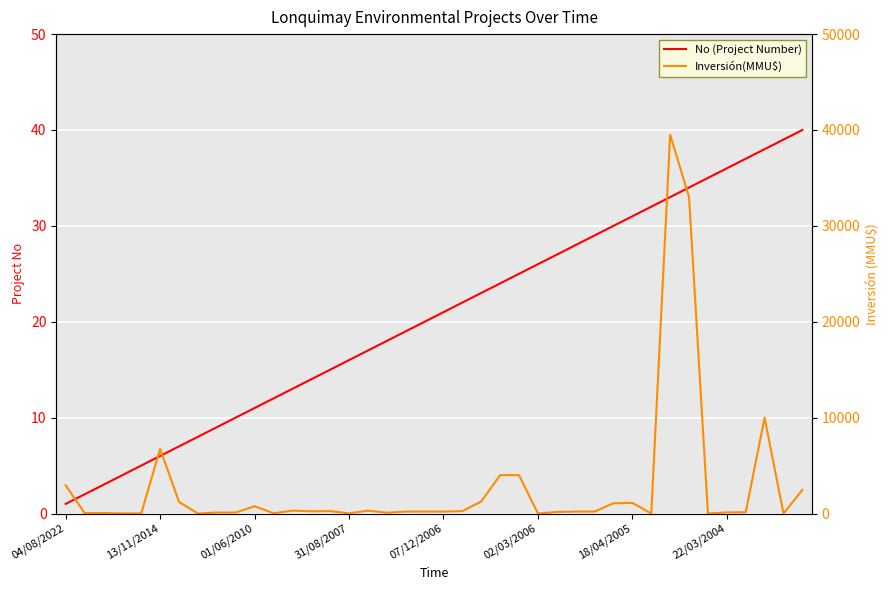

Which series has the largest total across all categories?

Inversión(MMU$)